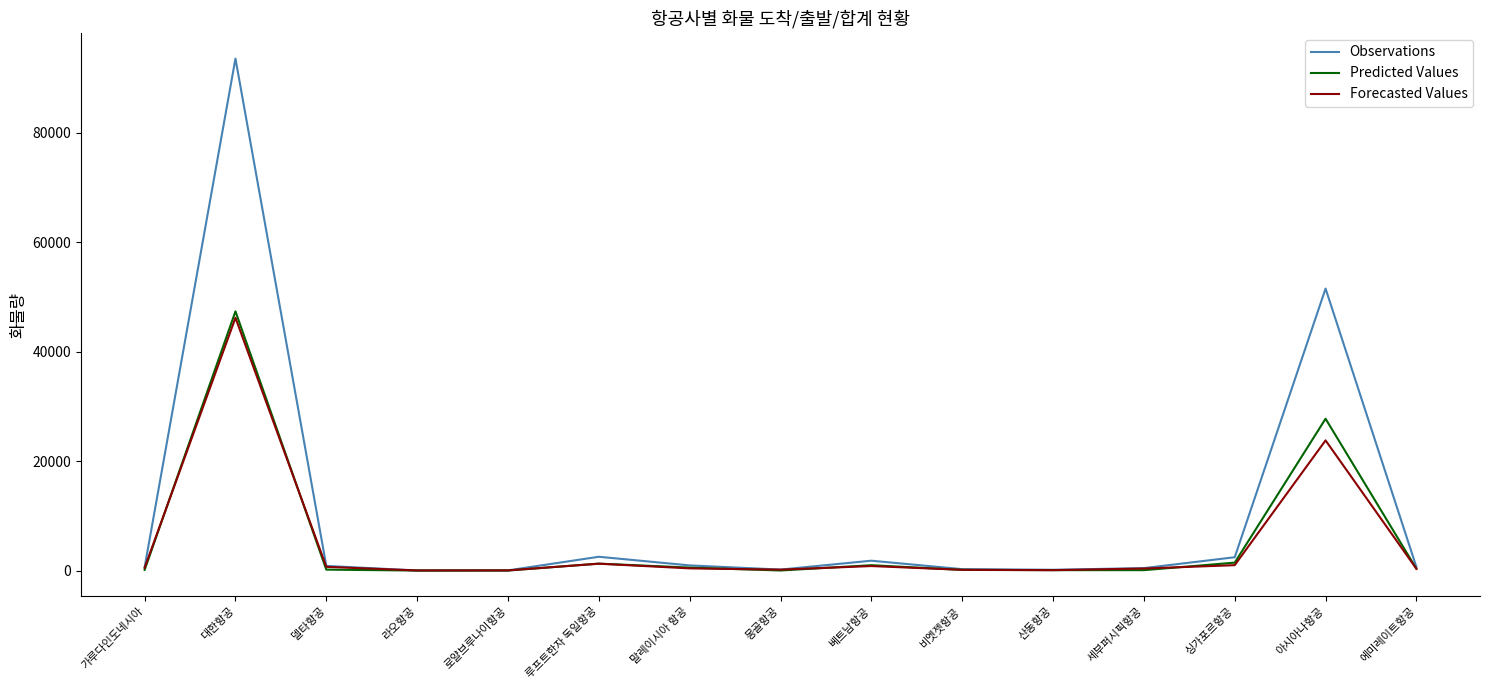

How many lines are shown in the chart?

3